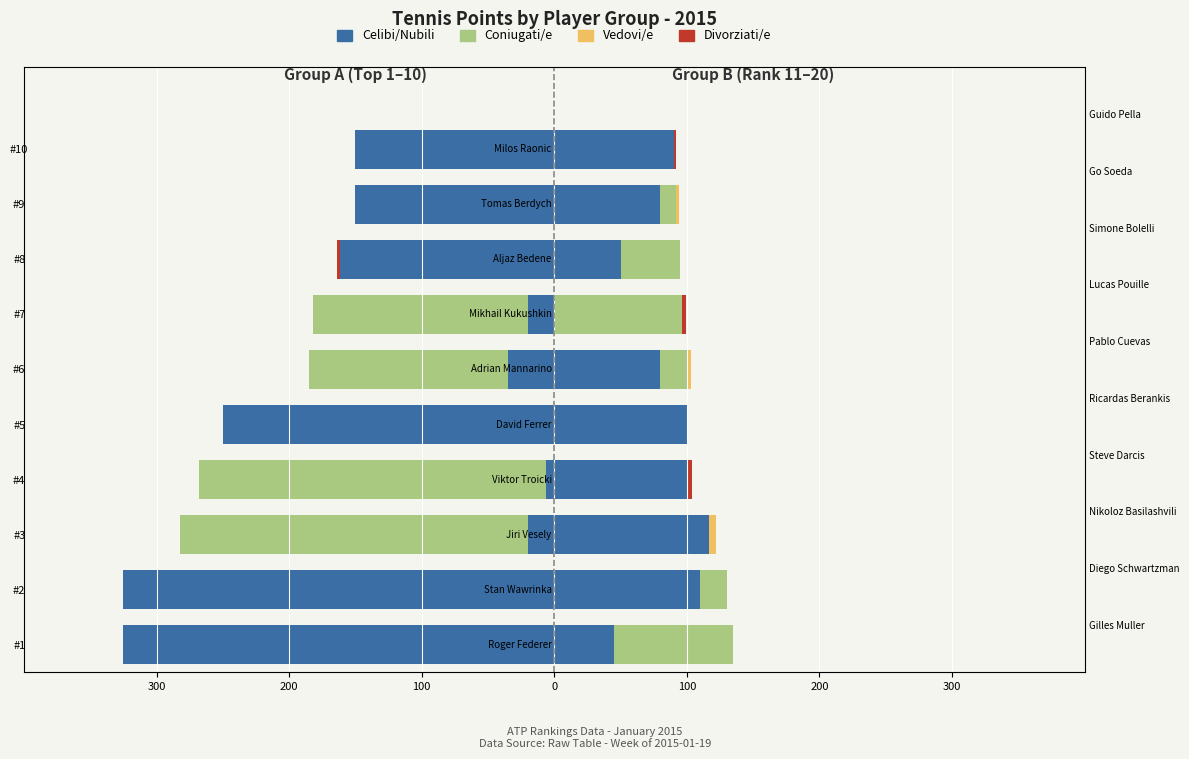

Which series has the widest spread of values?

Celibi/Nubili